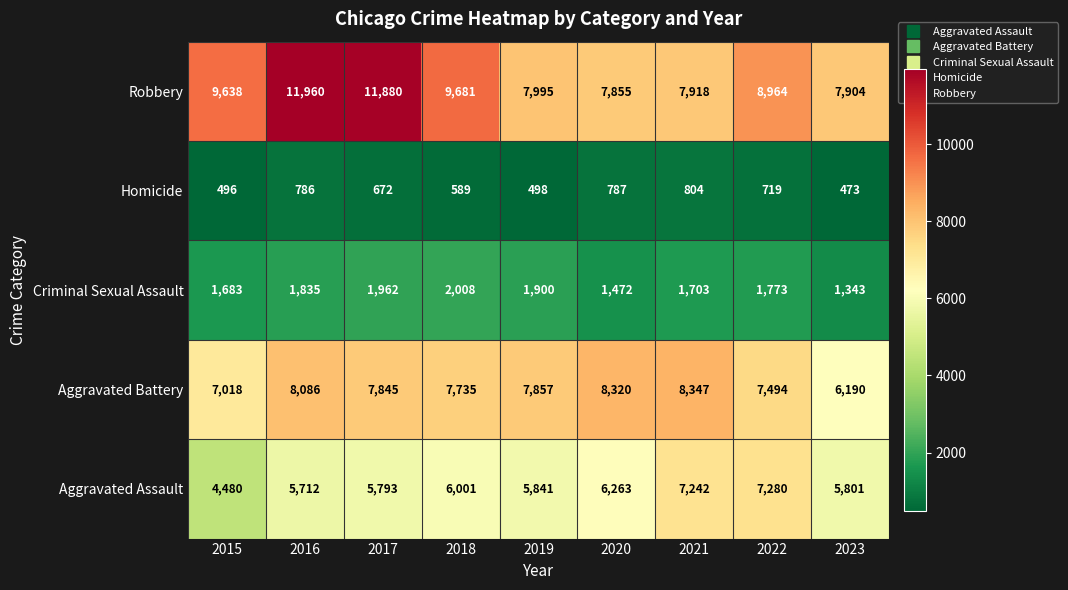

At 2018, list the series in order from largest to smallest.

Robbery, Aggravated Battery, Aggravated Assault, Criminal Sexual Assault, Homicide